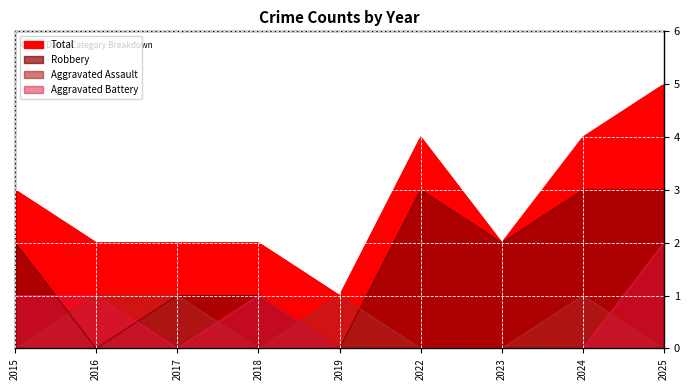

In Robbery, how many points are lower than both neighbors (excluding endpoints)?

3